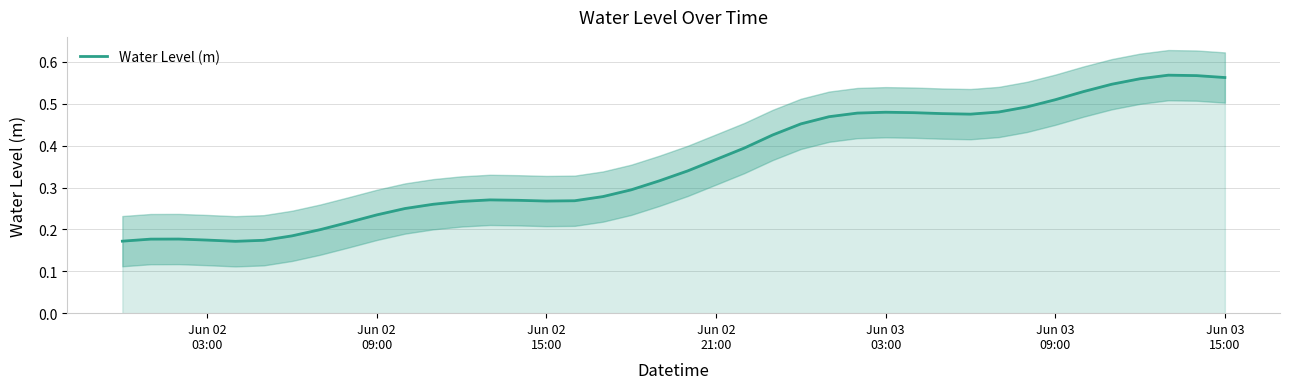

What is the average value?

0.4